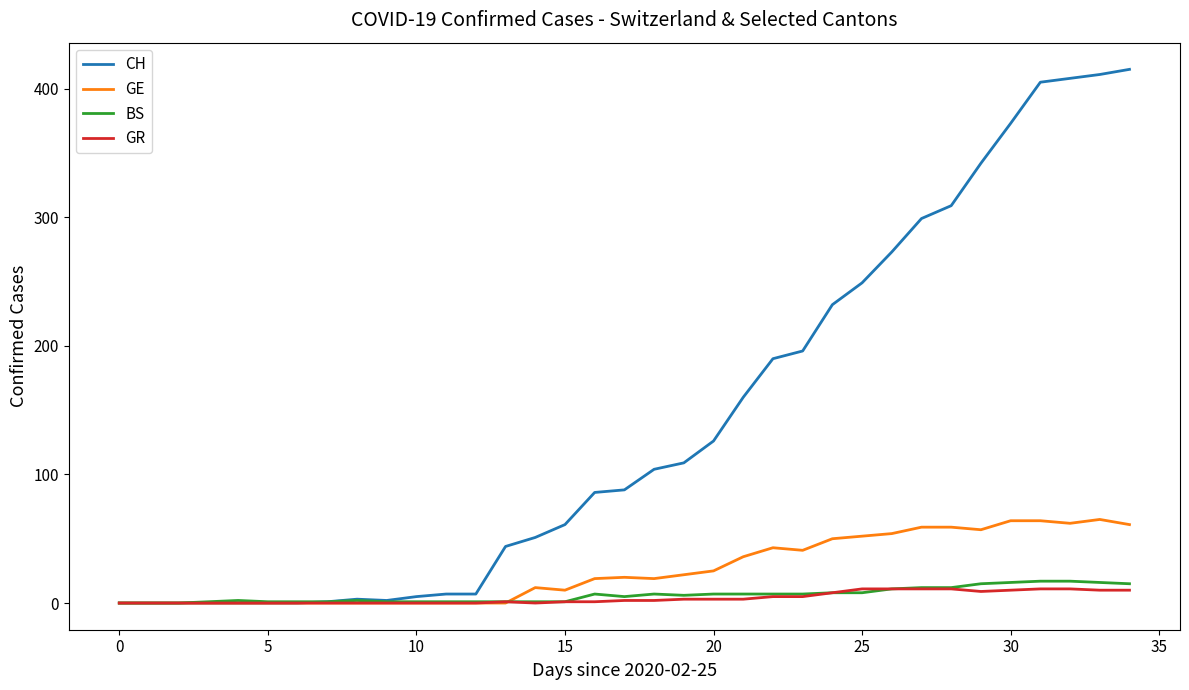

Which series has the largest total across all categories?

CH